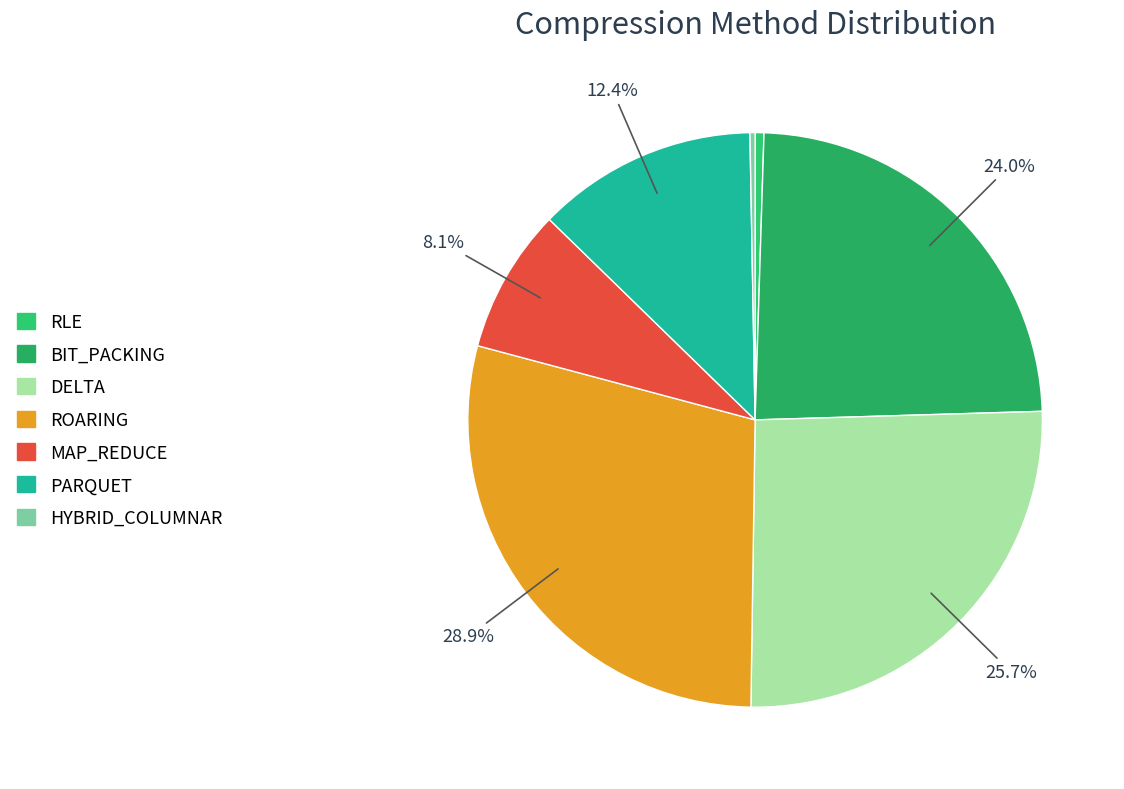

Is DELTA the majority of the pie?

No